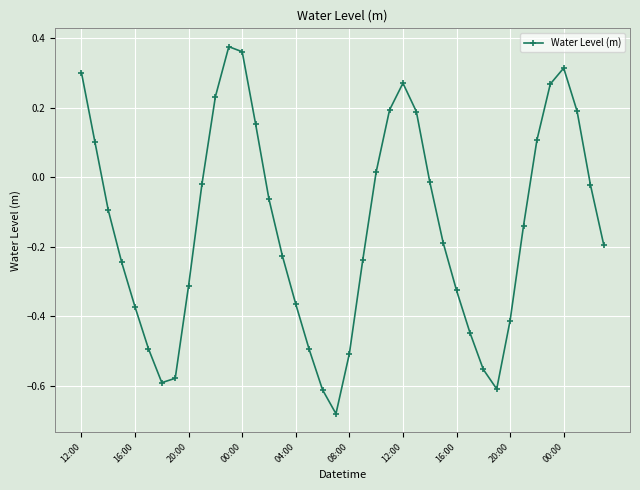

How many interior local valleys (lower than both neighbors) does the data have?

3